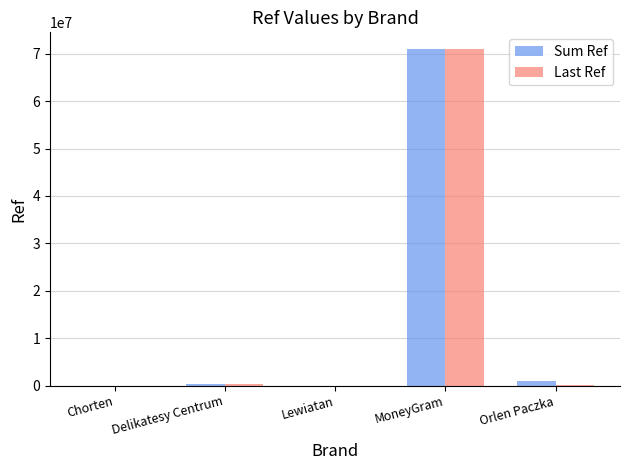

At which label does Last Ref reach its peak?

MoneyGram